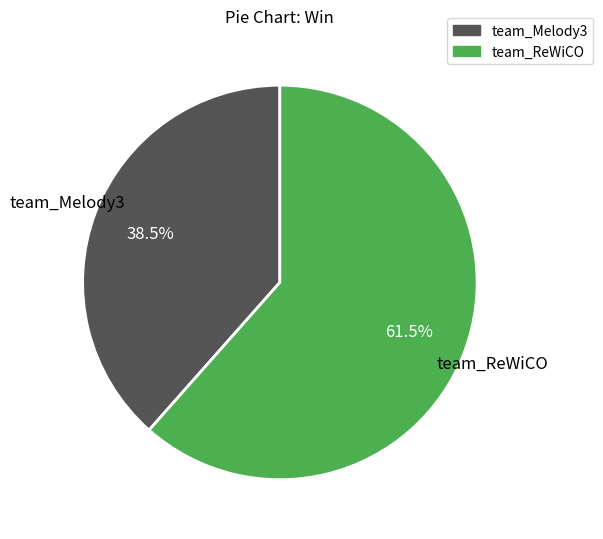

Which category has the smallest portion of the pie?

team_Melody3